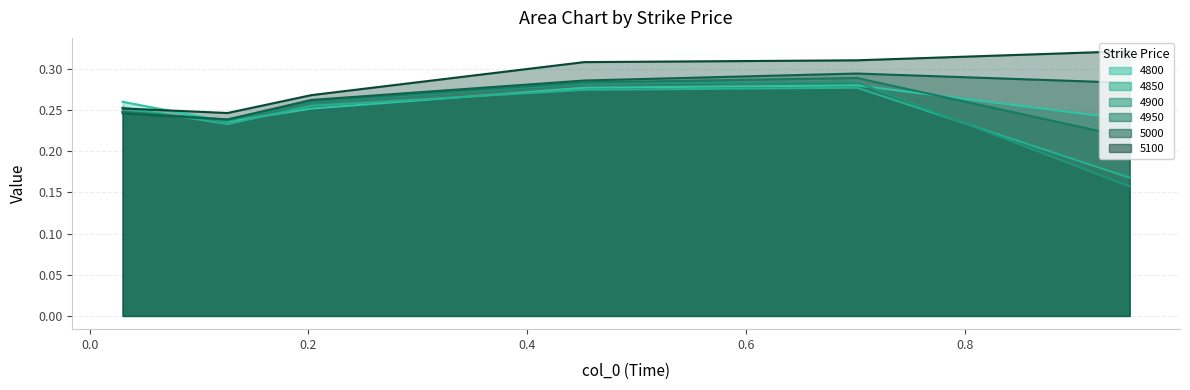

The 5000 series shows 0.2 at 0.126027397260274. True or false?

True